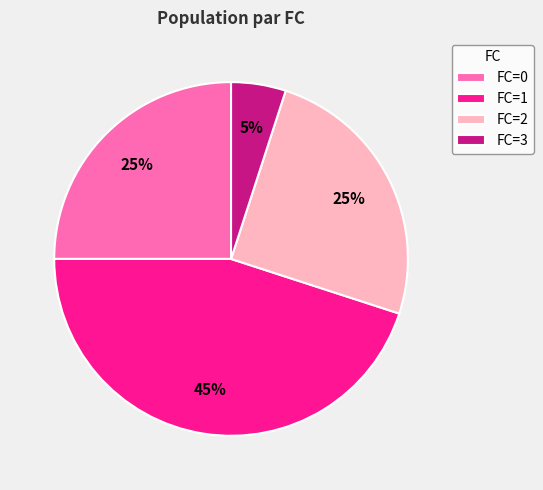

To the nearest percent, what is the difference between the FC=2 and FC=3 slice percentages?

20%